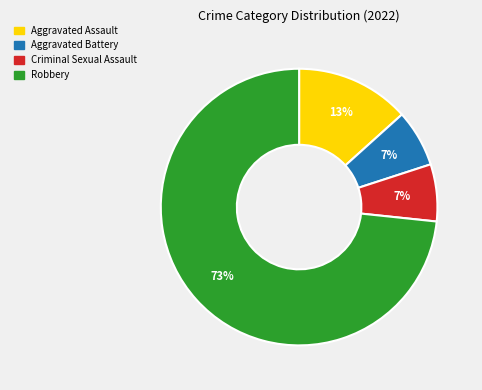

Combined, do Aggravated Battery and Robbery account for over 50%?

Yes